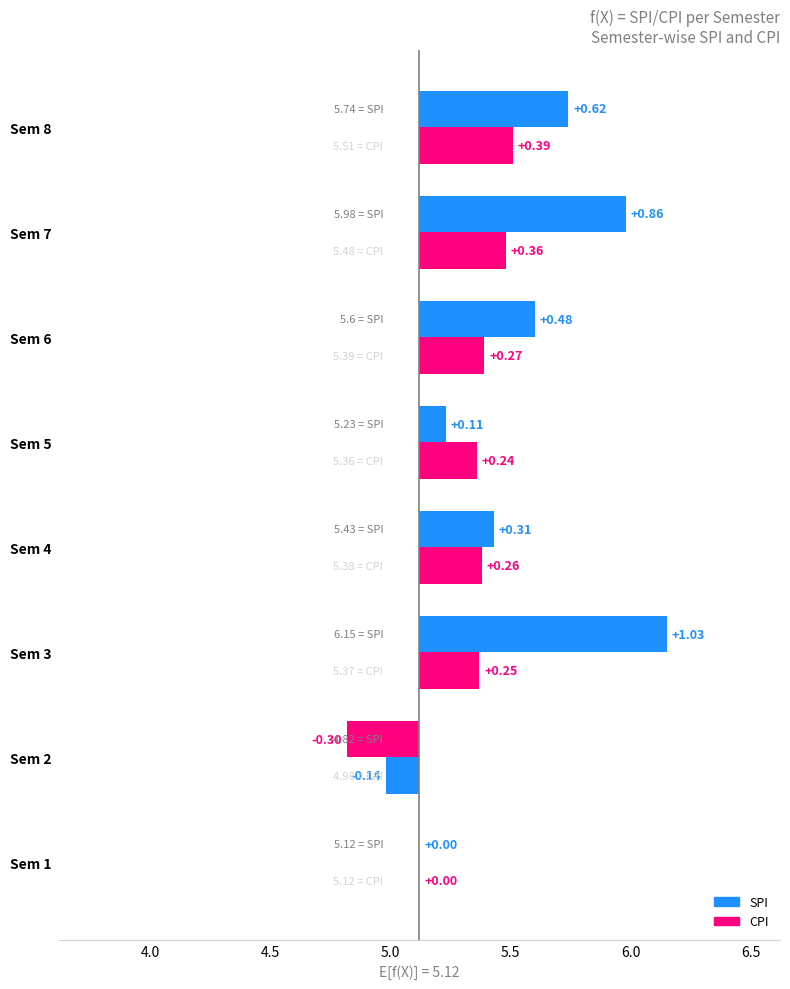

How many data points does each series have?

8